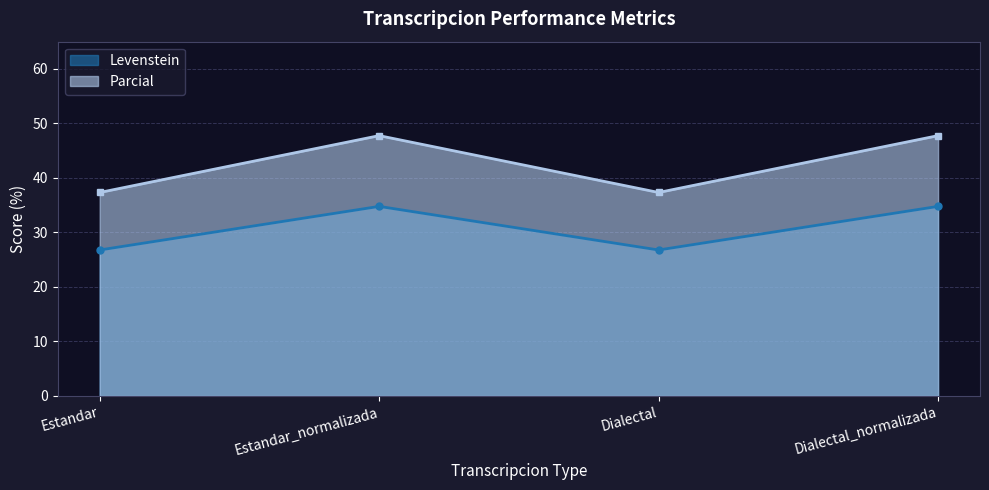

Reading left to right, transcribe all the data shown in this chart.

Levenstein: 26.8	34.8	26.8	34.8
Parcial: 37.3	47.8	37.3	47.8